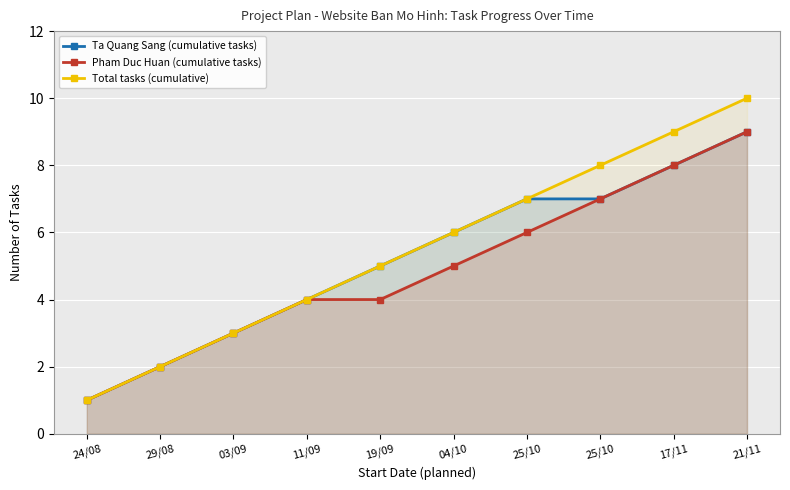

Is the value of Pham Duc Huan (cumulative tasks) at 25/10 greater than the value of Ta Quang Sang (cumulative tasks) at 03/09?

Yes